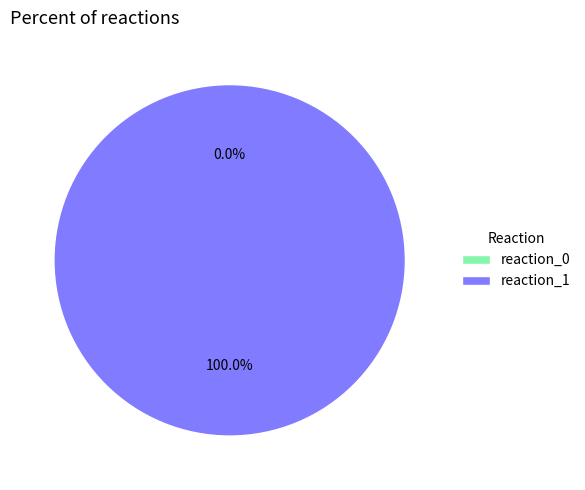

What percentage is the reaction_1 slice, to the nearest percent?

100%